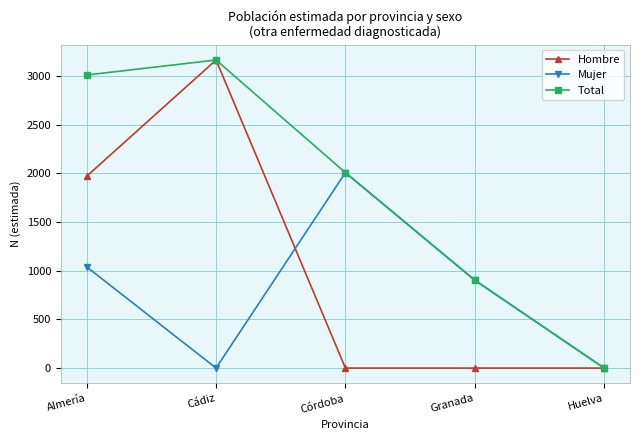

What is the total value across all series at Cádiz?

6324